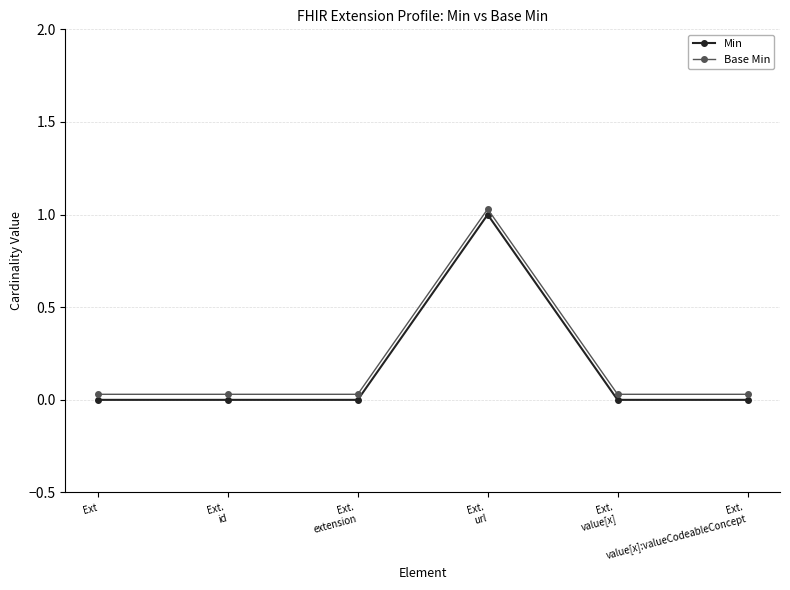

What is the average value of the Base Min series?

0.2